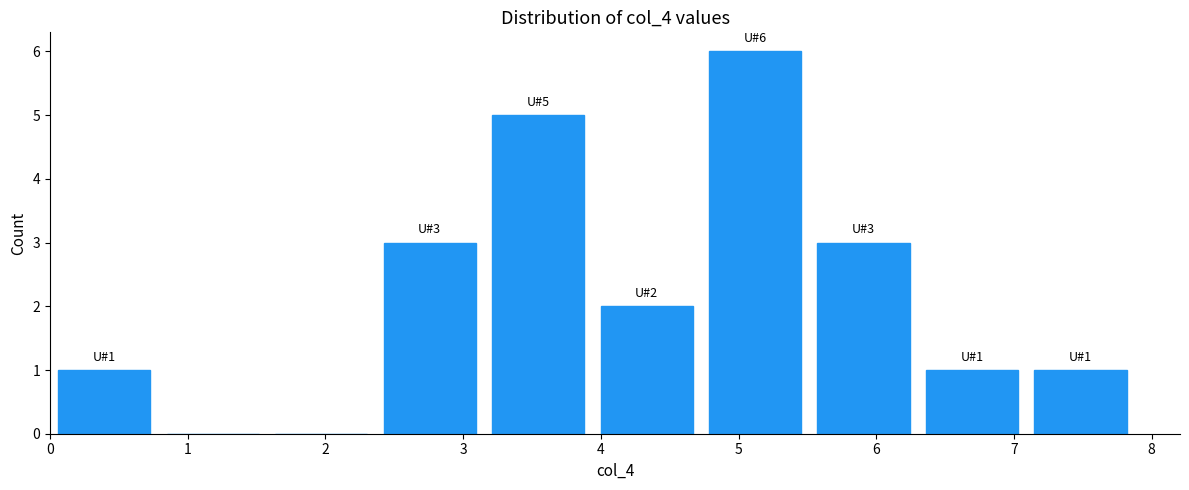

Which range on the x-axis has the tallest bar?

4.7 to 5.5